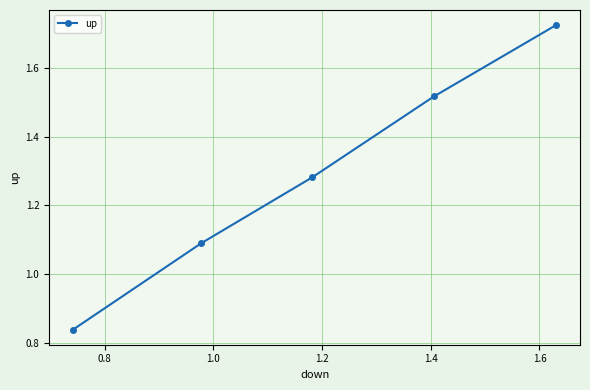

What is the difference between the maximum and minimum values?

0.9